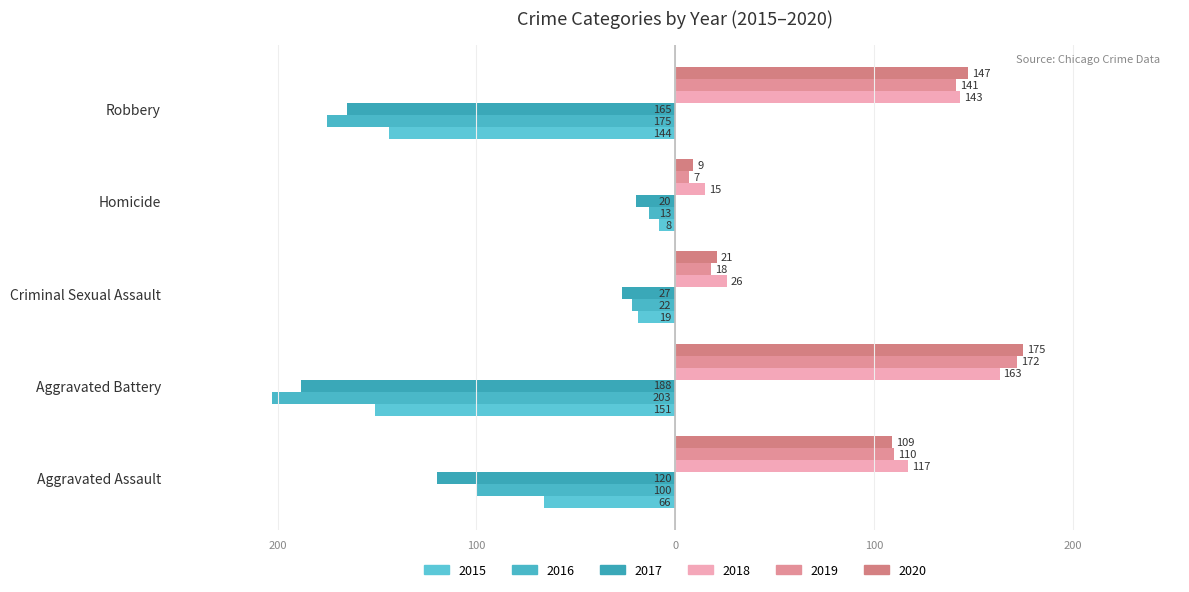

What is the maximum value for 2018?

163